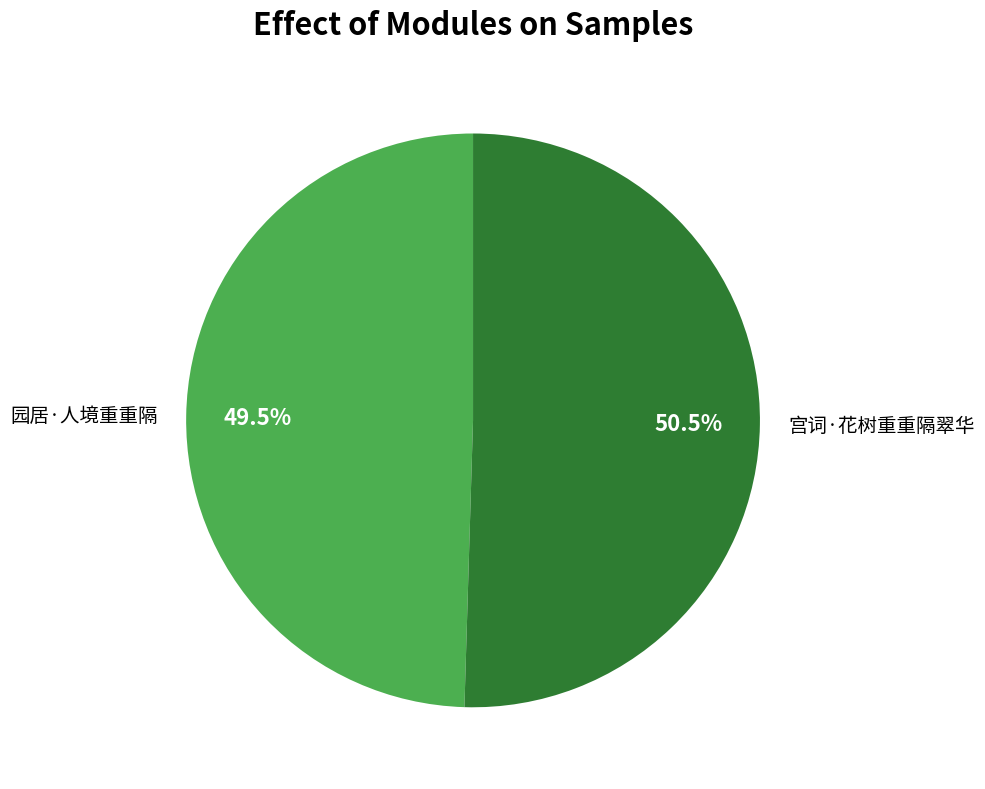

Is there a majority slice in this chart?

Yes